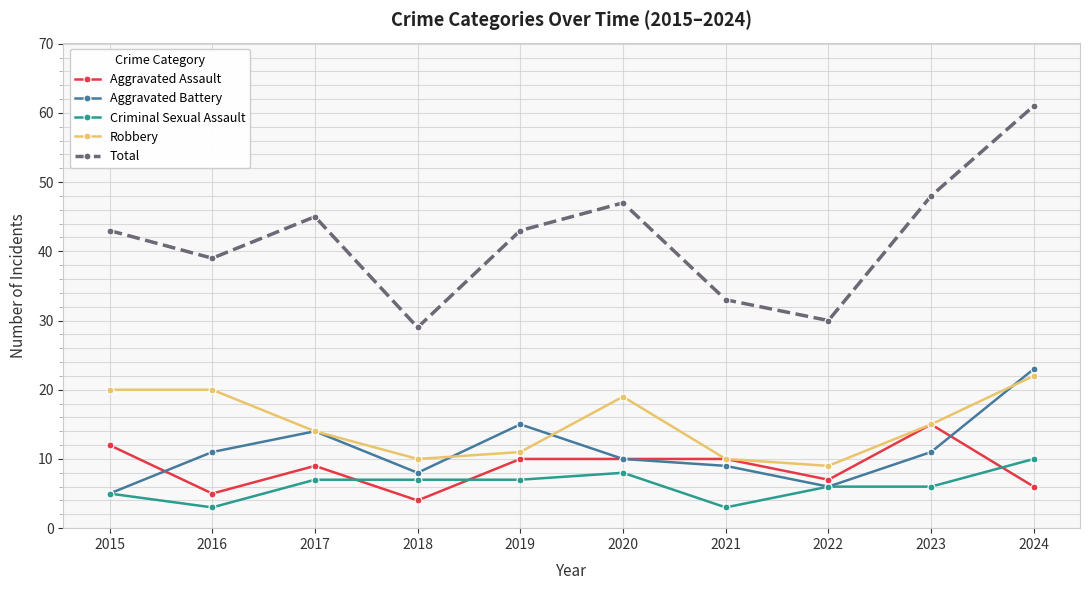

Is the value of Robbery at 2016 greater than the value of Aggravated Assault at 2015?

Yes